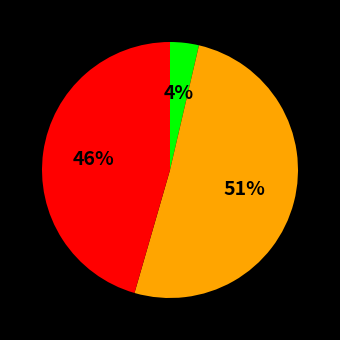

To the nearest percent, what is the average slice percentage?

33%